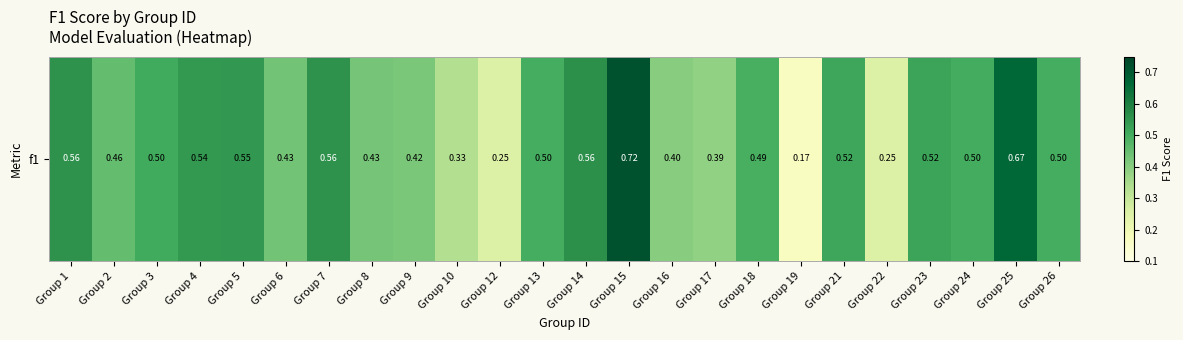

Where is the data nearest to the value 0?

Group 19